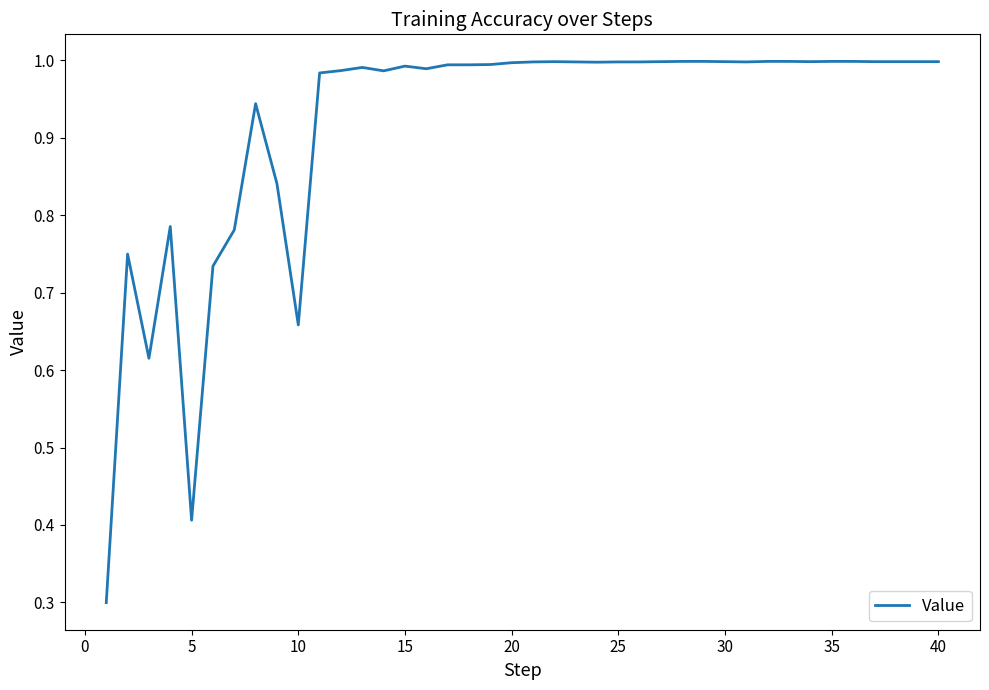

What is the smallest value displayed?

0.3